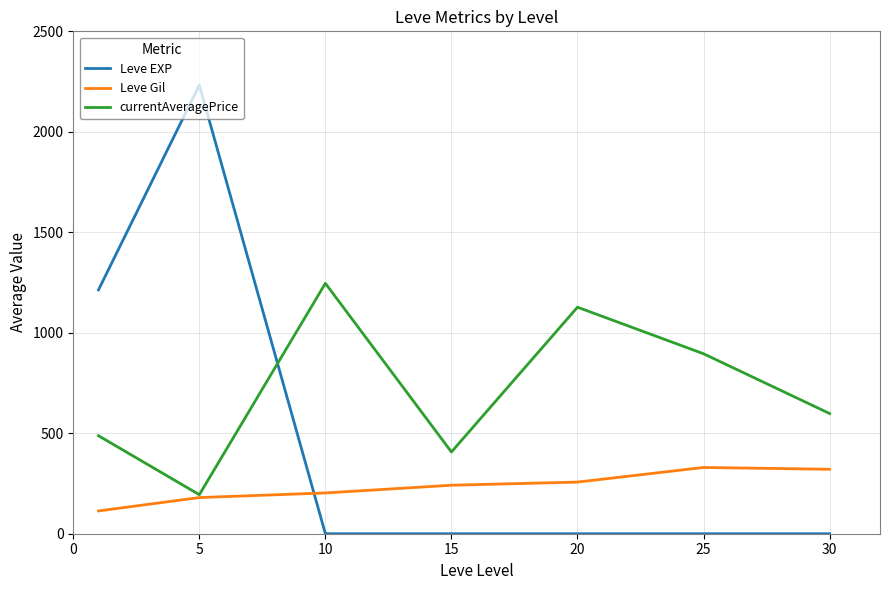

Which series has the widest spread of values?

Leve EXP